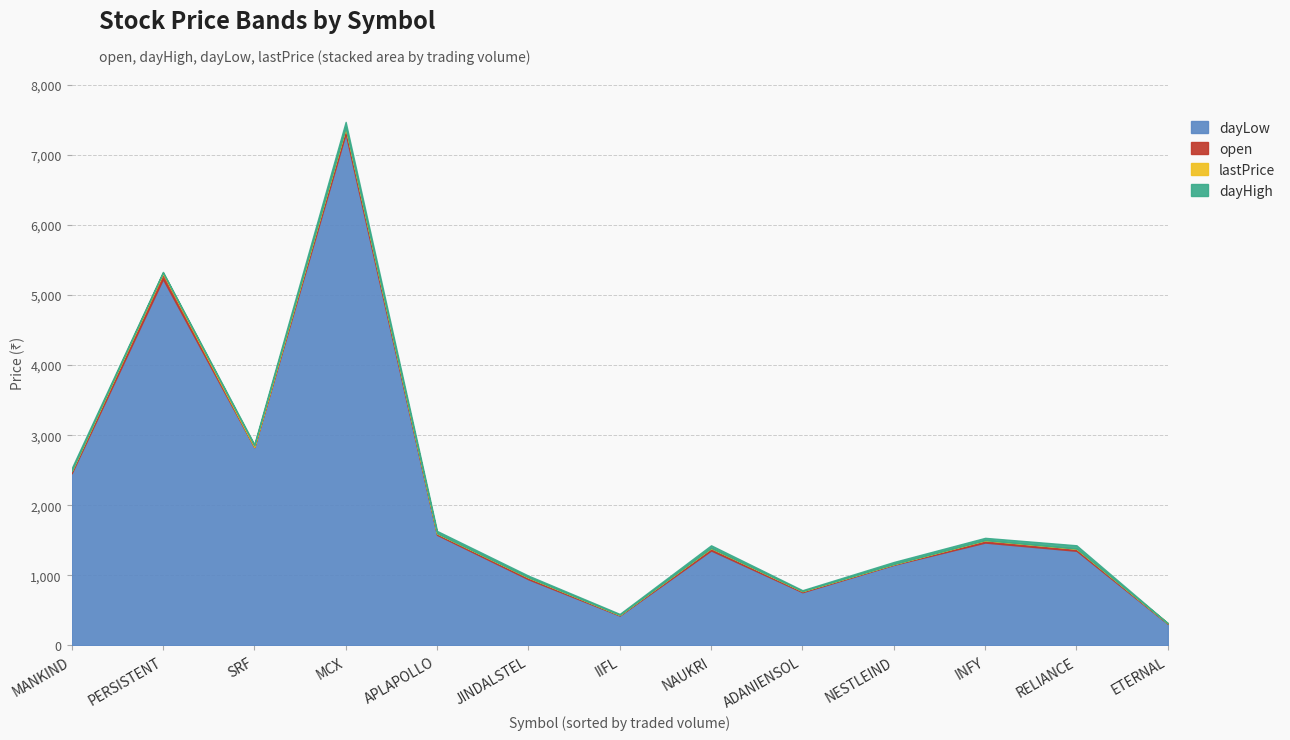

What is the value of the lastPrice point at the 1st from the left?

315.6